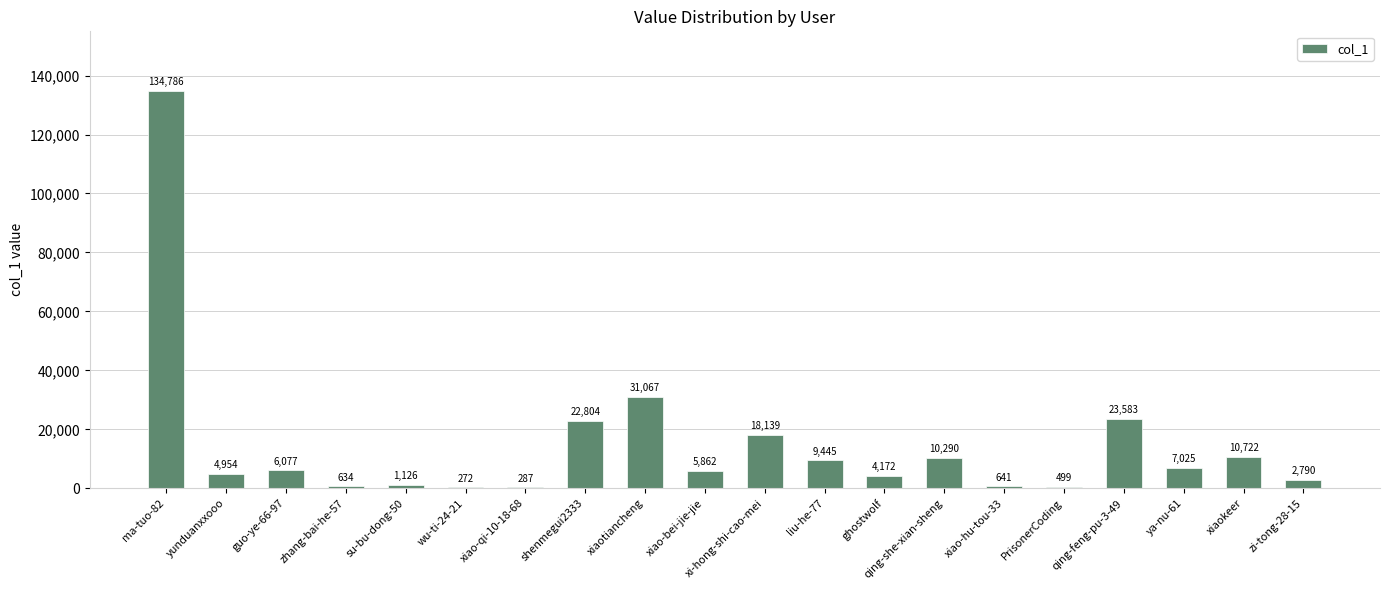

Reading right to left, transcribe all the data shown in this chart.

zi-tong-28-15=2790	xiaokeer=10722	ya-nu-61=7025	qing-feng-pu-3-49=23583	PrisonerCoding=499	xiao-hu-tou-33=641	qing-she-xian-sheng=10290	ghostwolf=4172	liu-he-77=9445	xi-hong-shi-cao-mei=18139	xiao-bei-jie-jie=5862	xiaotiancheng=31067	shenmegui2333=22804	xiao-qi-10-18-68=287	wu-ti-24-21=272	su-bu-dong-50=1126	zhang-bai-he-57=634	guo-ye-66-97=6077	yunduanxxooo=4954	ma-tuo-82=134786